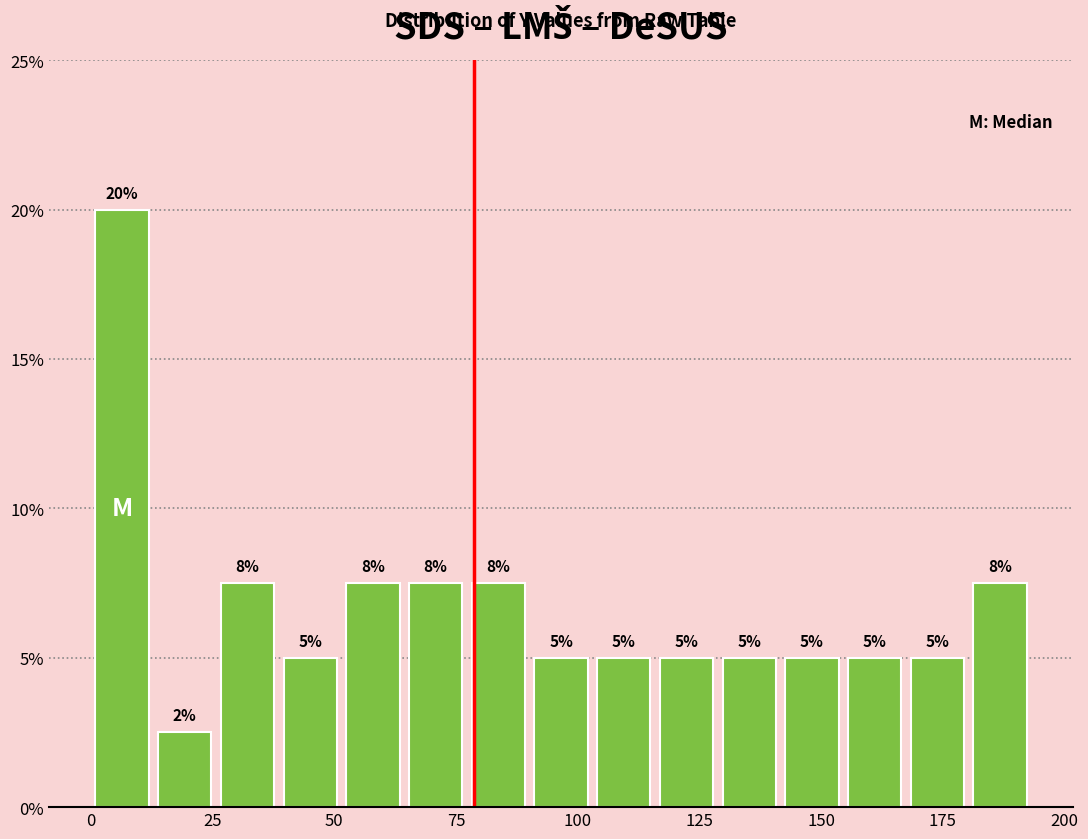

Read against the x-axis, roughly where is the centre of the tallest bar?

5